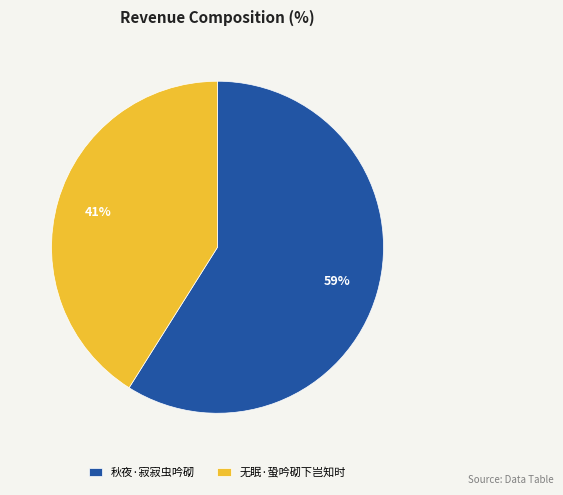

Combined, do 无眠·蛩吟砌下岂知时 and 秋夜·寂寂虫吟砌 account for over 50%?

Yes